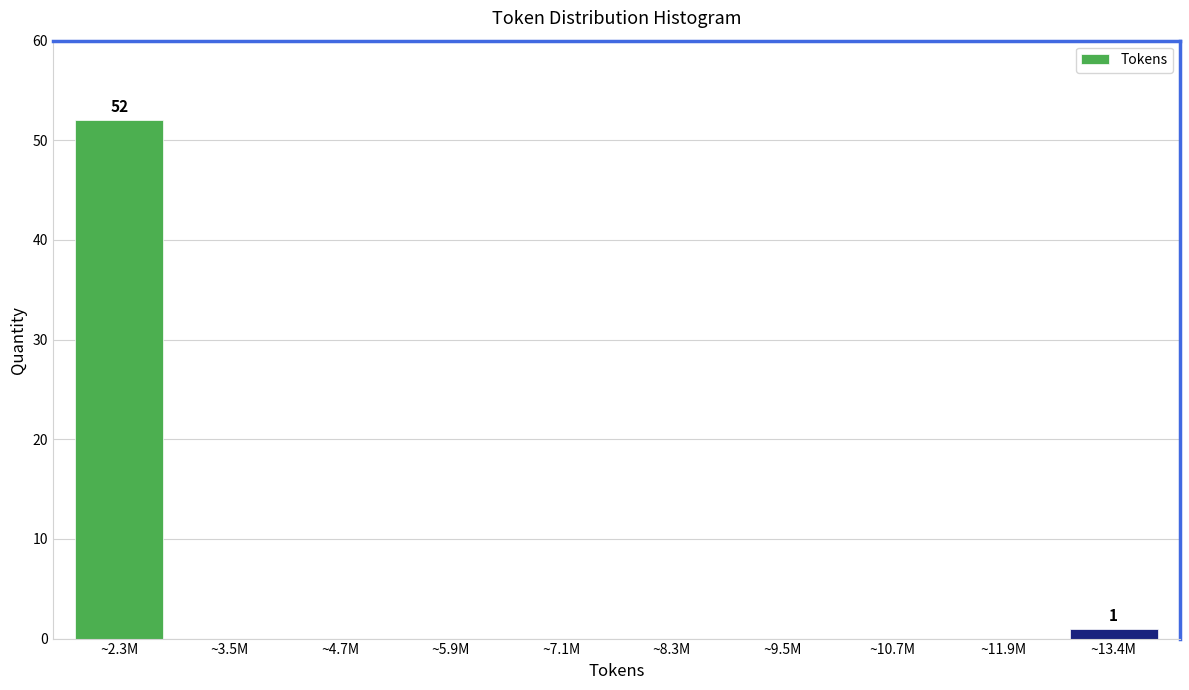

Reading left to right, list all the values displayed in this chart.

~2.3M=52	~3.5M=0	~4.7M=0	~5.9M=0	~7.1M=0	~8.3M=0	~9.5M=0	~10.7M=0	~11.9M=0	~13.4M=1